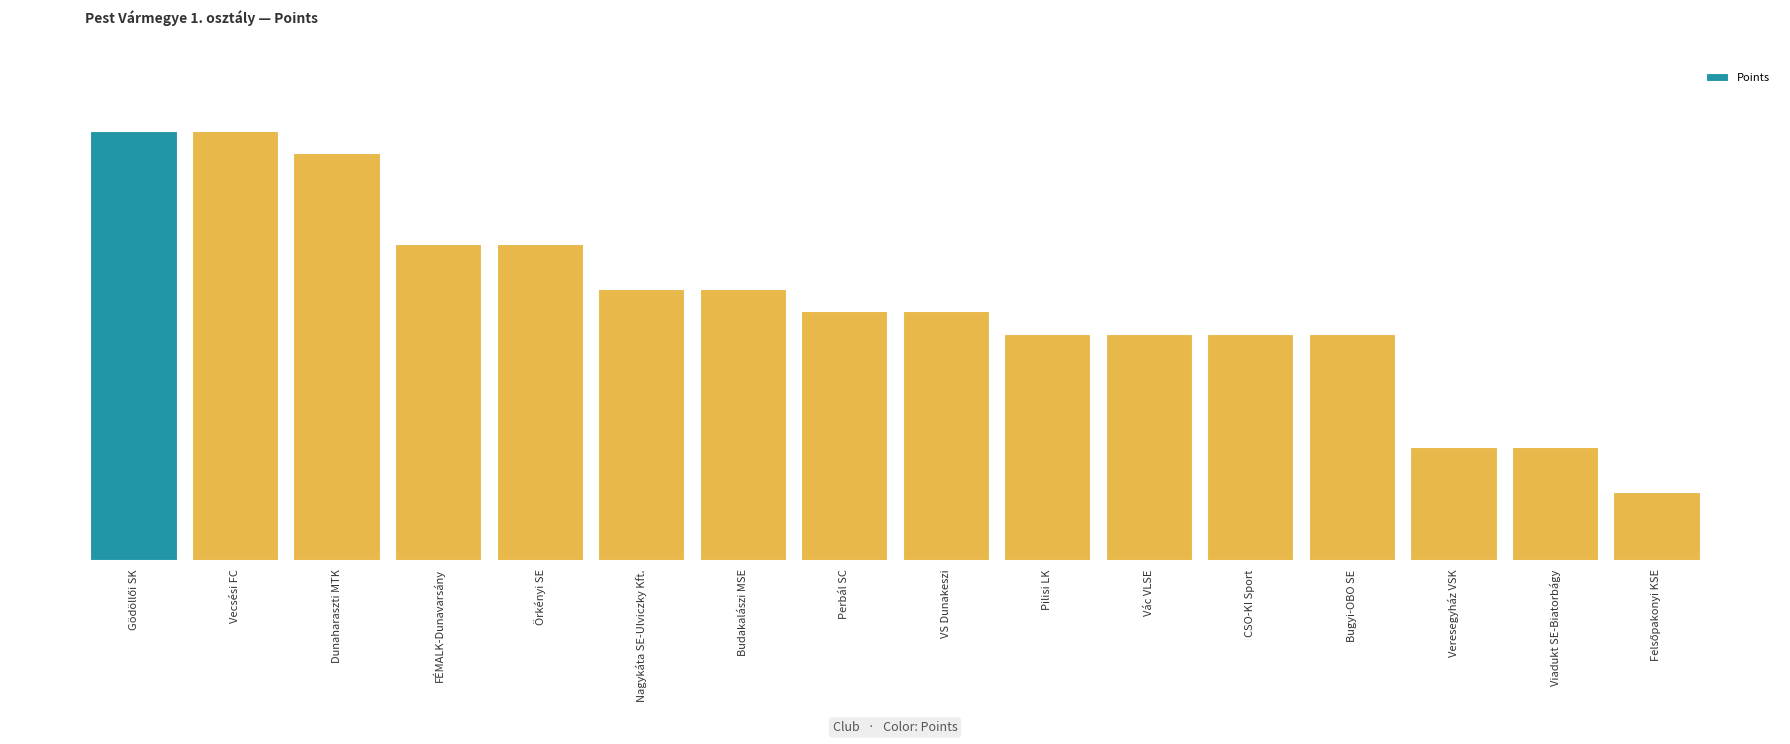

How many values are below 11?

7